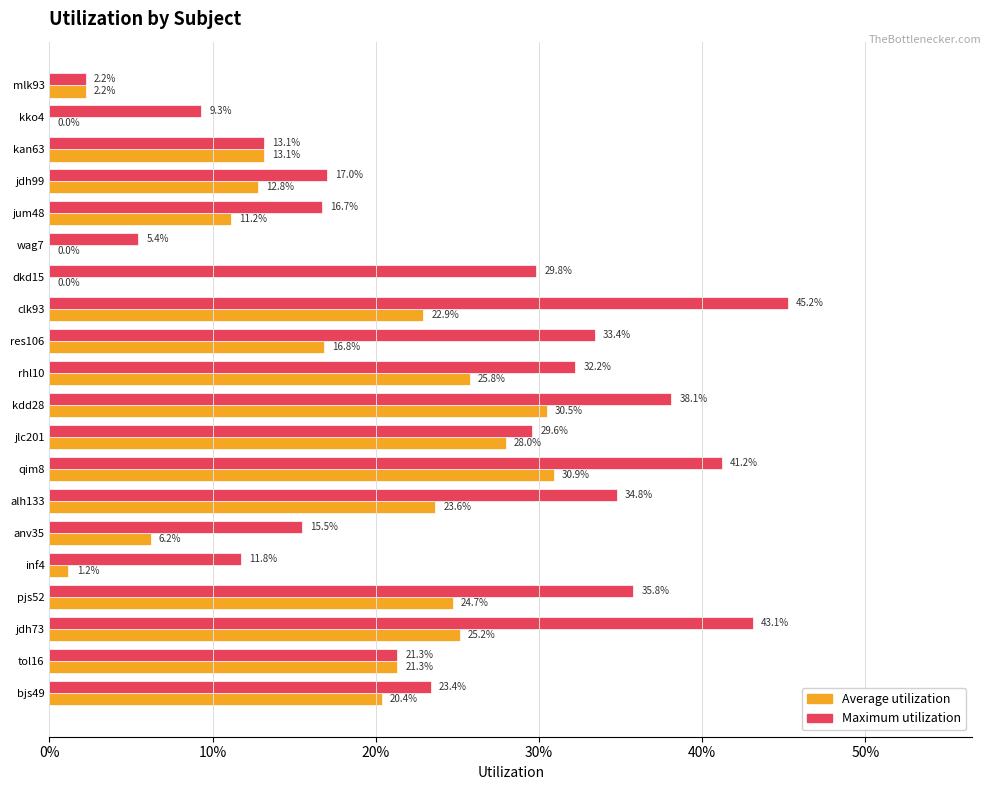

Reading left to right, extract all data points from this chart.

Average utilization: 0.0	0.0	0.1	0.1	0.1	0.0	0.0	0.2	0.2	0.3	0.3	0.3	0.3	0.2	0.1	0.0	0.2	0.3	0.2	0.2
Maximum utilization: 0.0	0.1	0.1	0.2	0.2	0.1	0.3	0.5	0.3	0.3	0.4	0.3	0.4	0.3	0.2	0.1	0.4	0.4	0.2	0.2